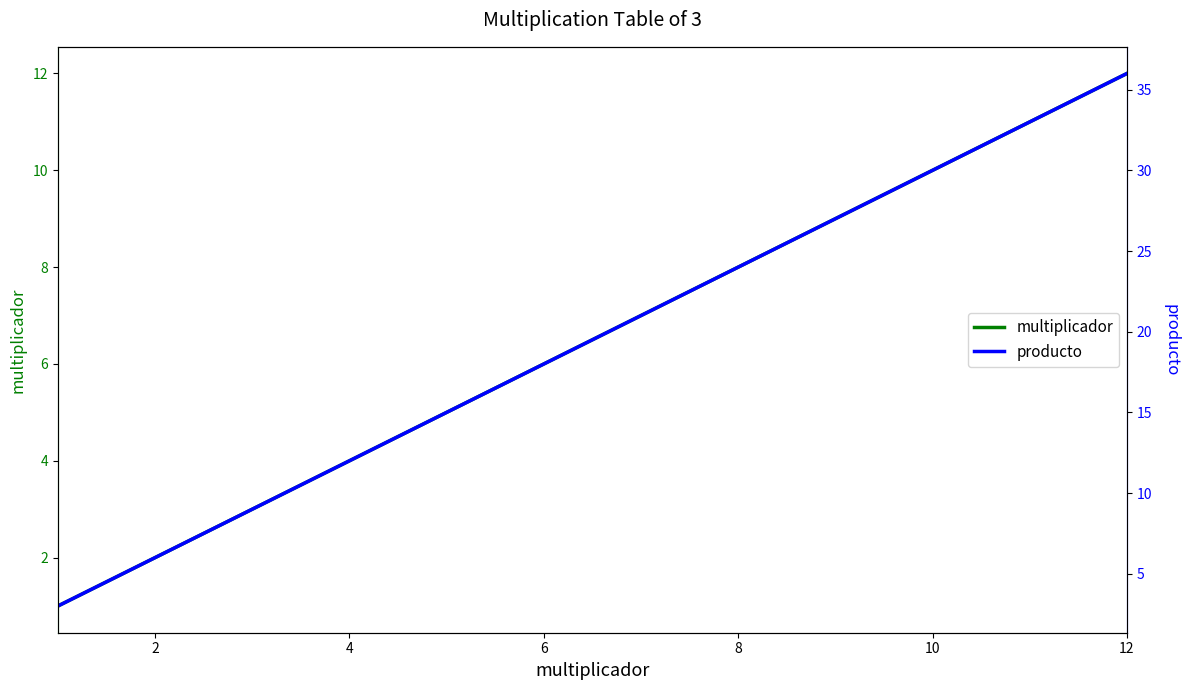

At how many categories does at least one series exceed 2?

12